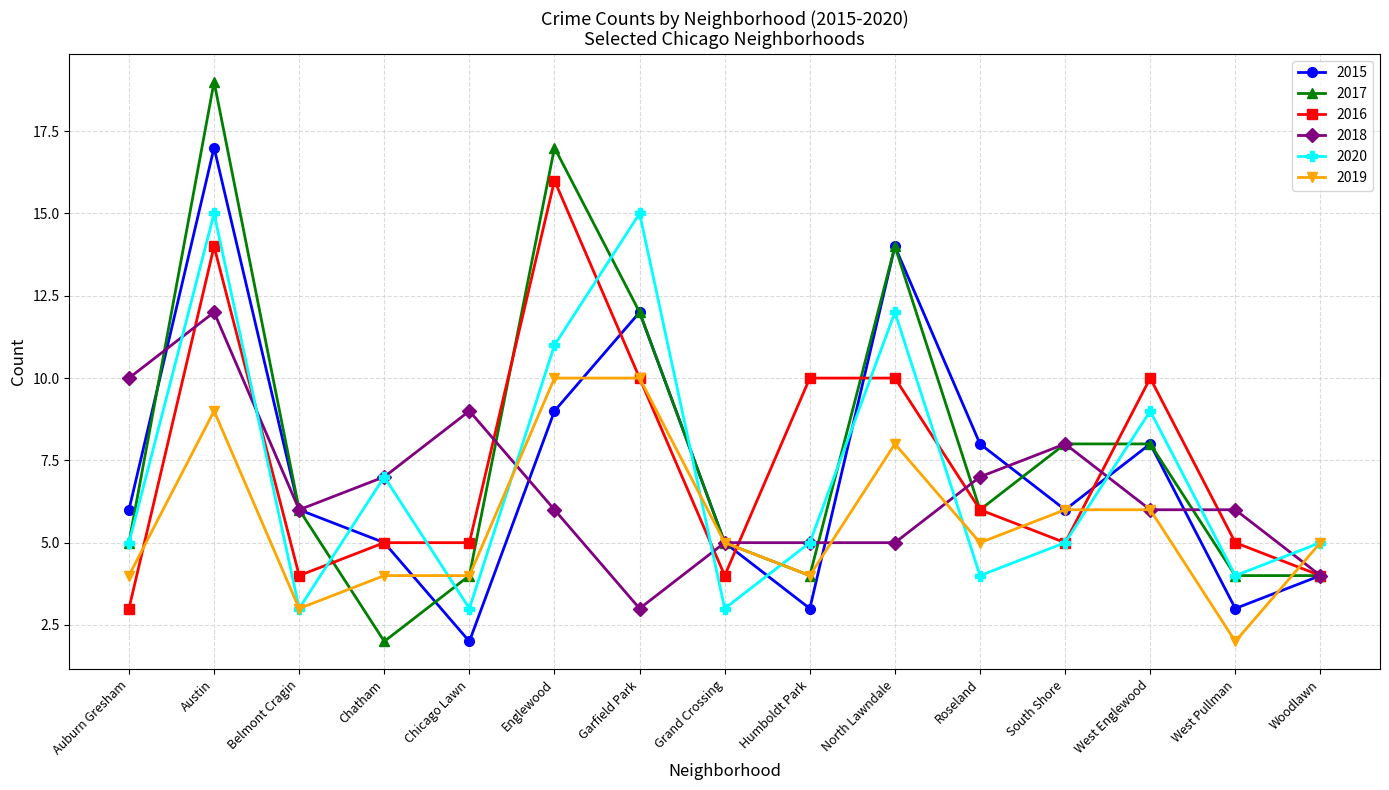

Is it true that 2019 equals 5 at Grand Crossing?

True